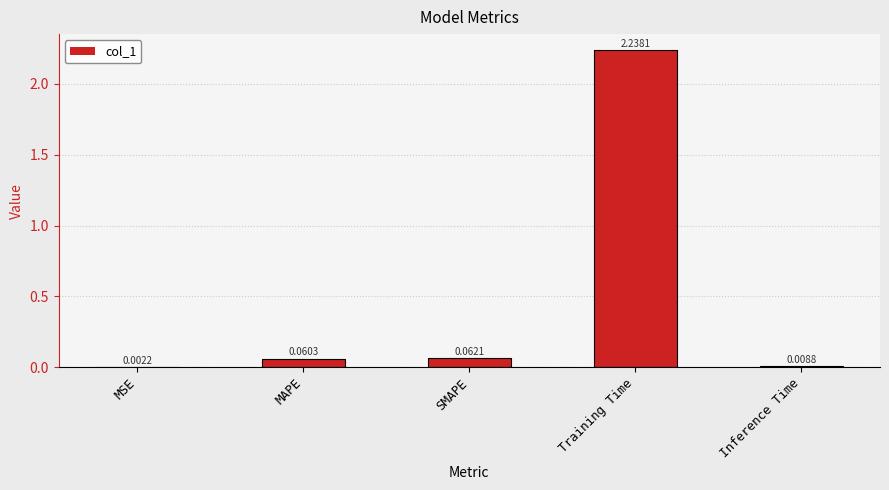

Between Training Time and MAPE, which is larger?

Training Time